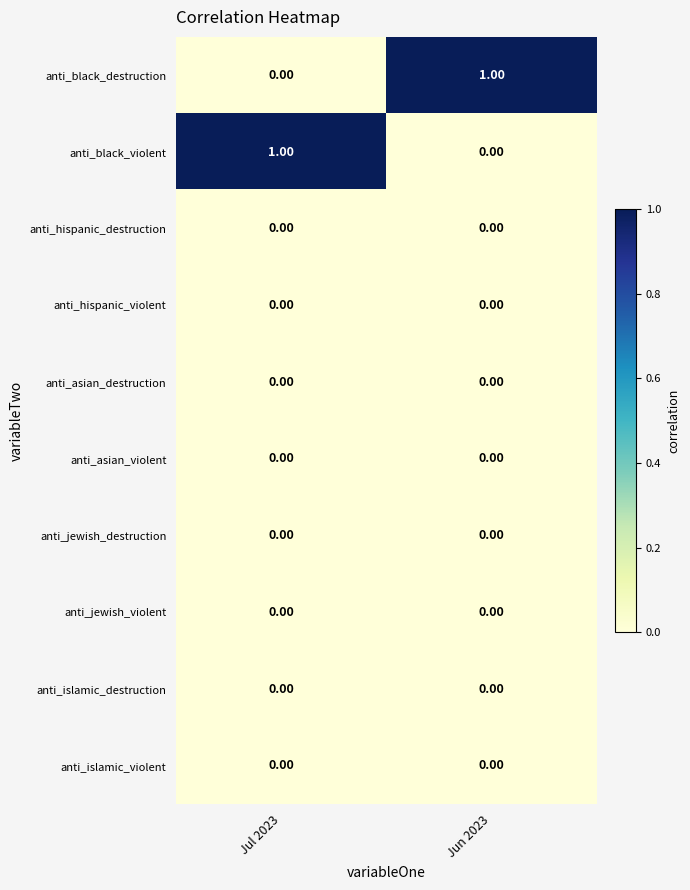

What is the greatest value displayed?

1